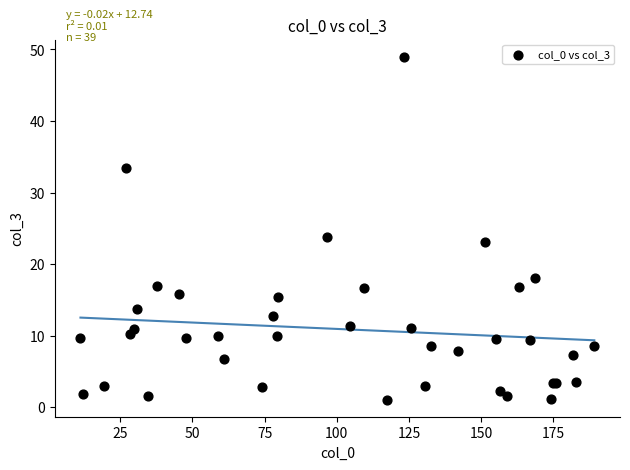

What Y value in the scatter plot is closest to 25?

23.7